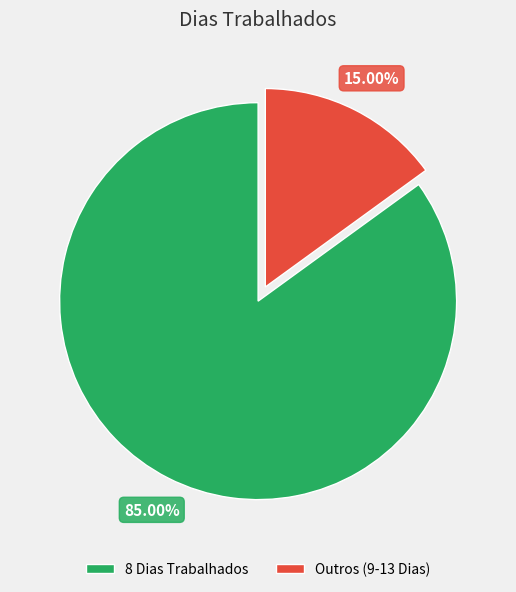

Is there any slice that represents more than half of the pie?

Yes